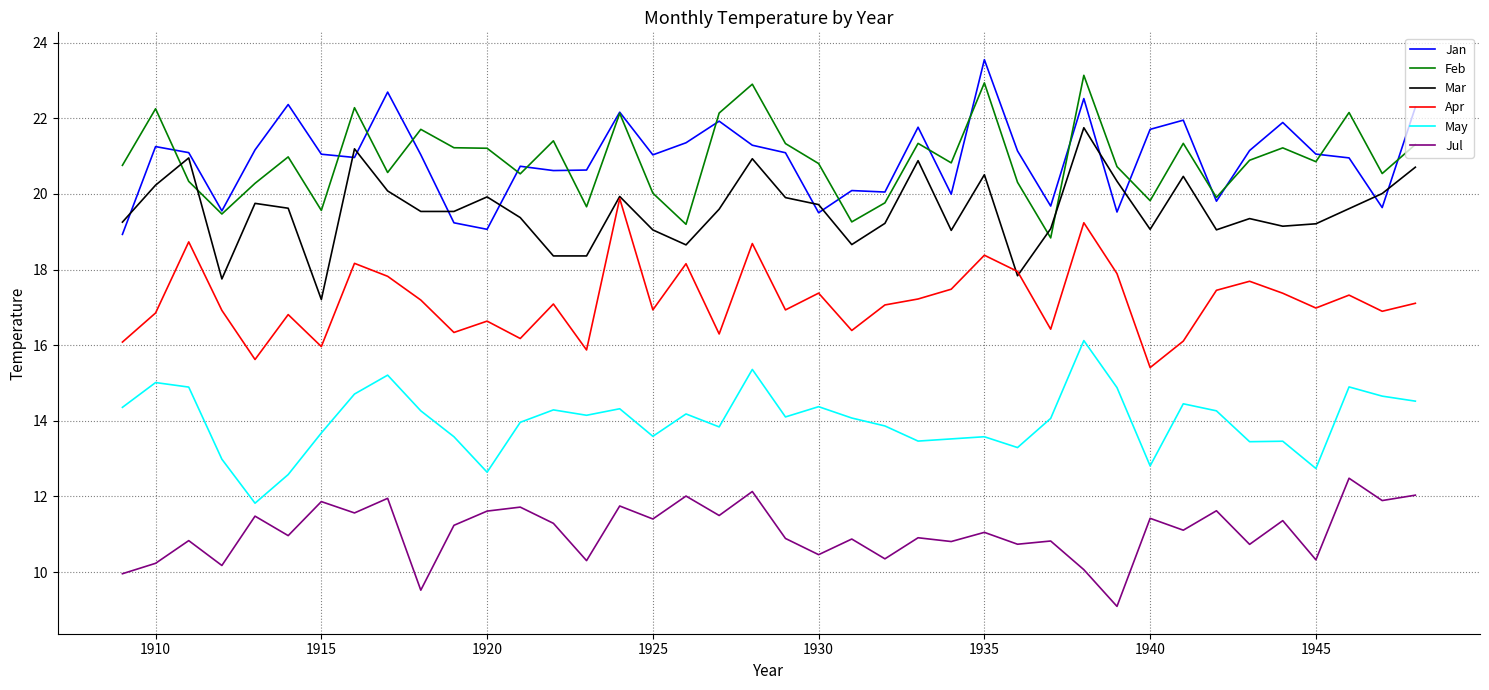

What is the maximum value shown in the chart?

23.6